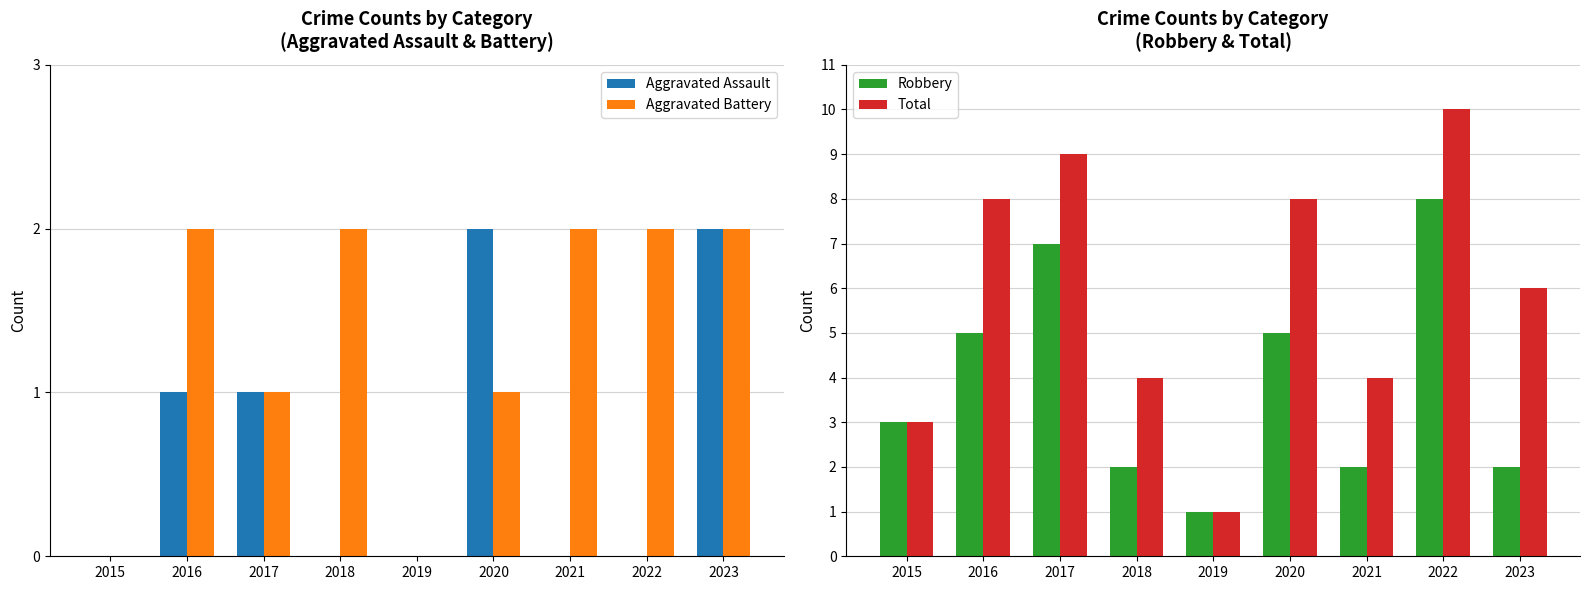

How many values in Aggravated Battery are above zero?

7